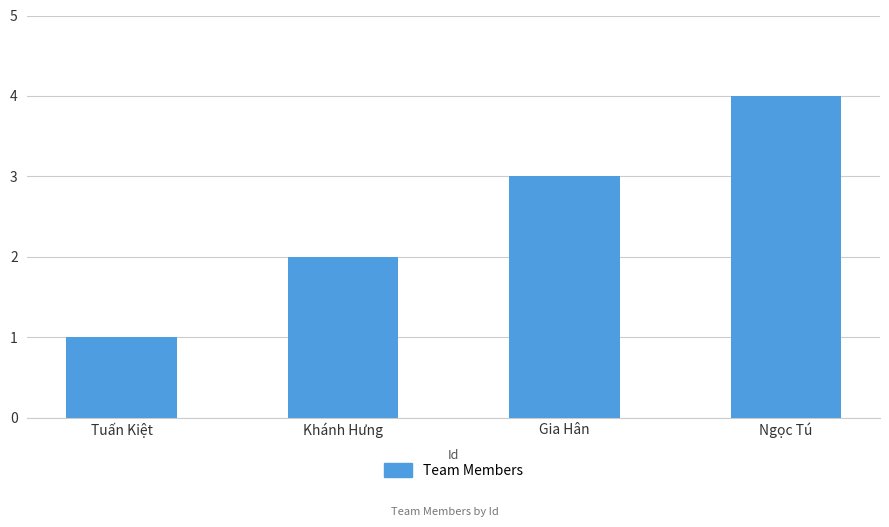

At which category does the chart reach its minimum across all series?

Tuấn Kiệt